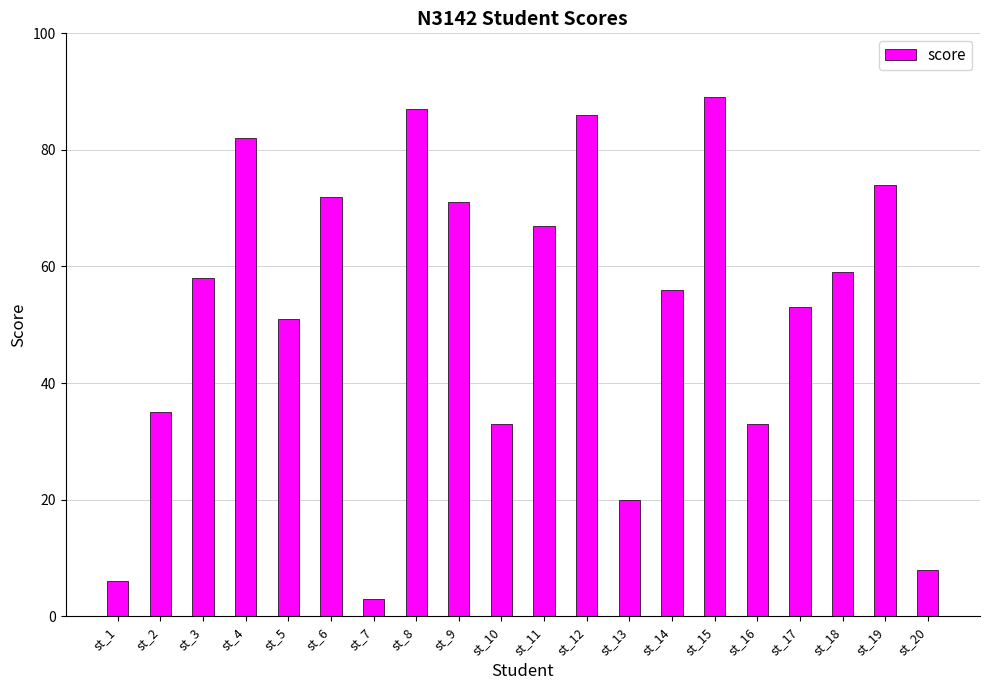

At which category does the chart reach its peak across all series?

st_15